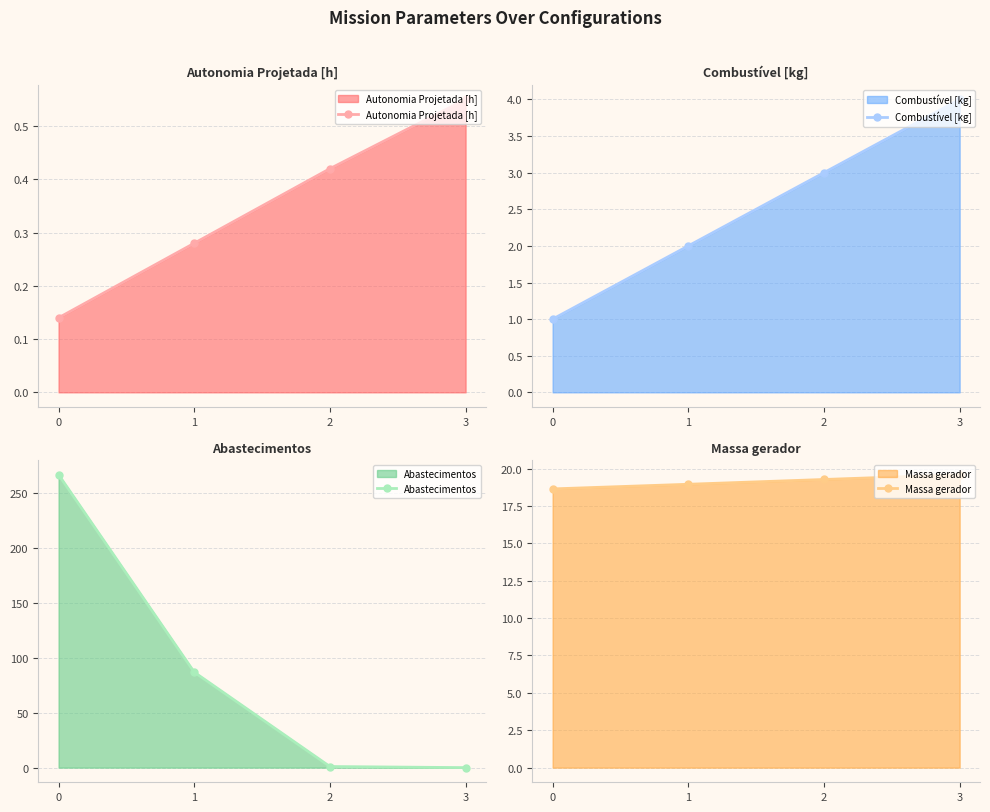

At 3, list the series in order from largest to smallest.

Massa gerador, Combustível [kg], Autonomia Projetada [h], Abastecimentos